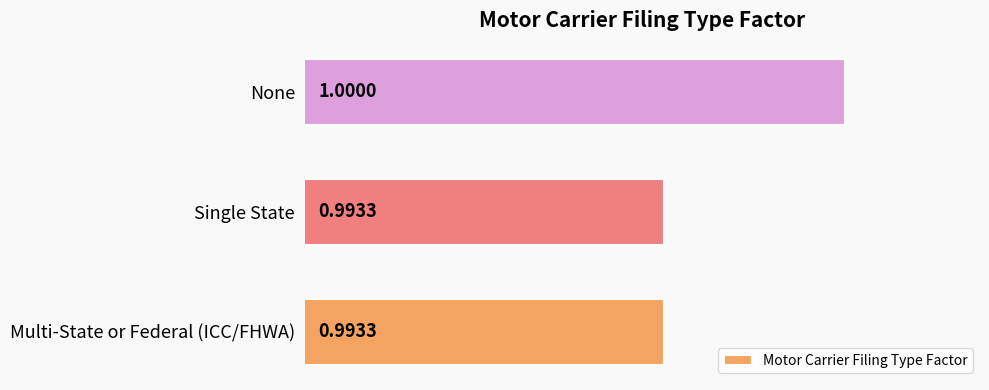

What is the maximum value shown in the chart?

1.0